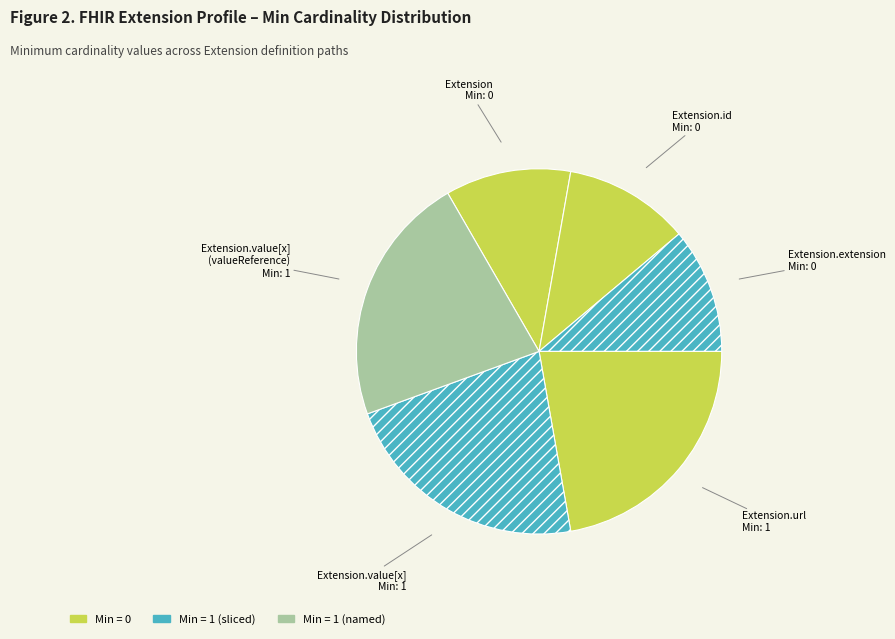

Does Extension.extension account for over 50% of the chart?

No